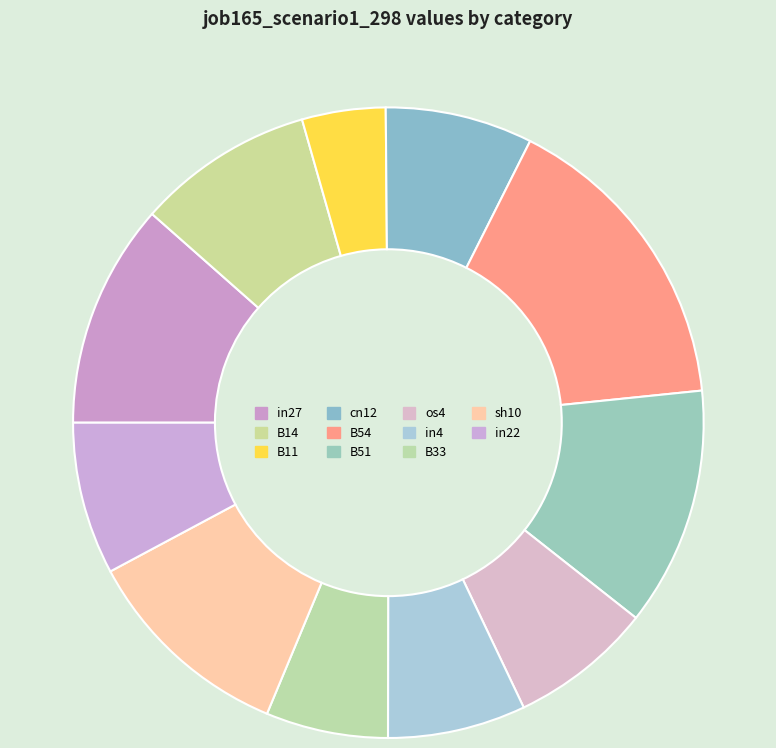

To the nearest percent, what is the difference between the B54 and in22 slice percentages?

8%